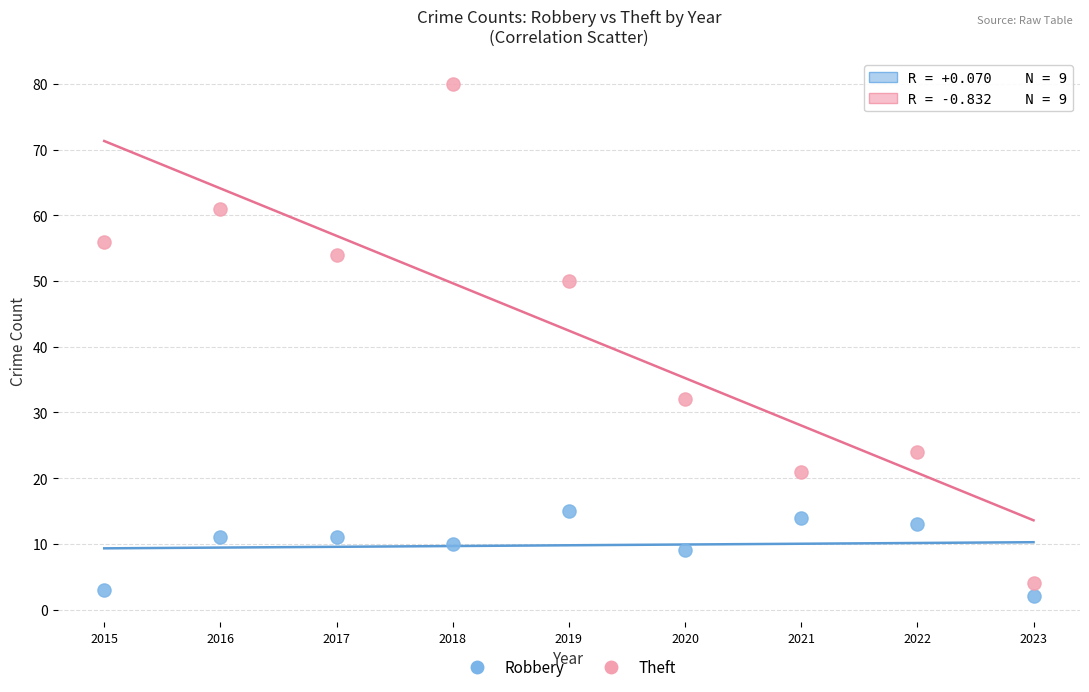

Which series reaches the minimum Y coordinate?

Robbery